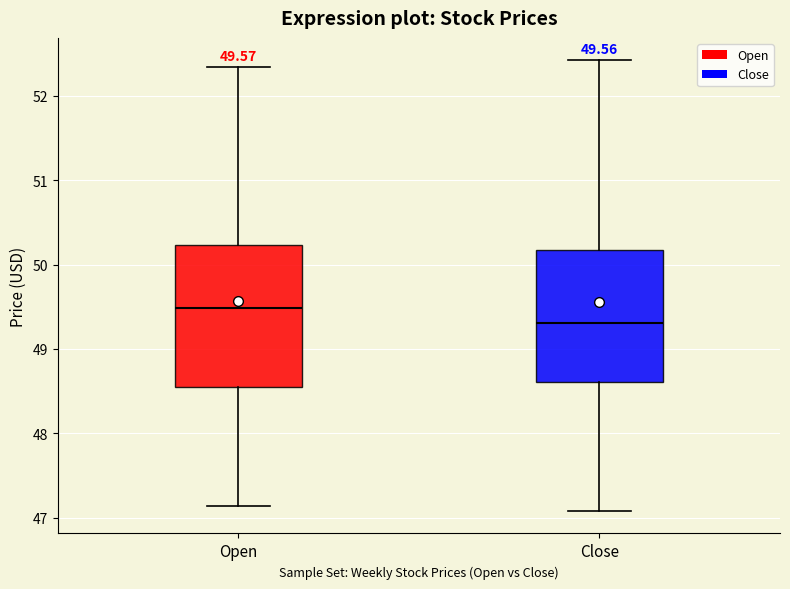

Comparing the boxes themselves (not the whiskers), which one is the tallest?

Open